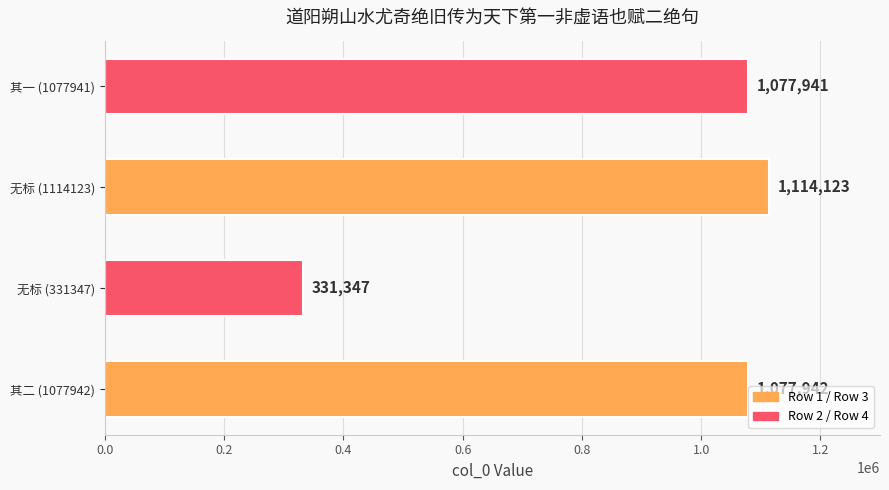

How many data points does each series have?

4